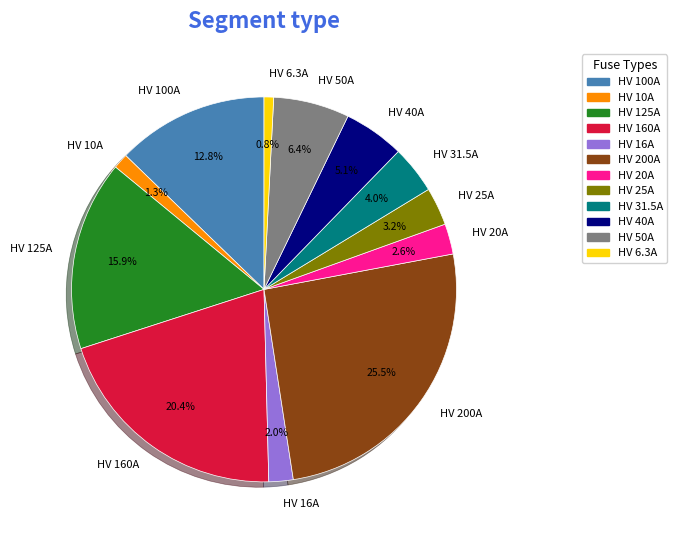

Combined, do HV 100A and HV 31.5A account for over 50%?

No